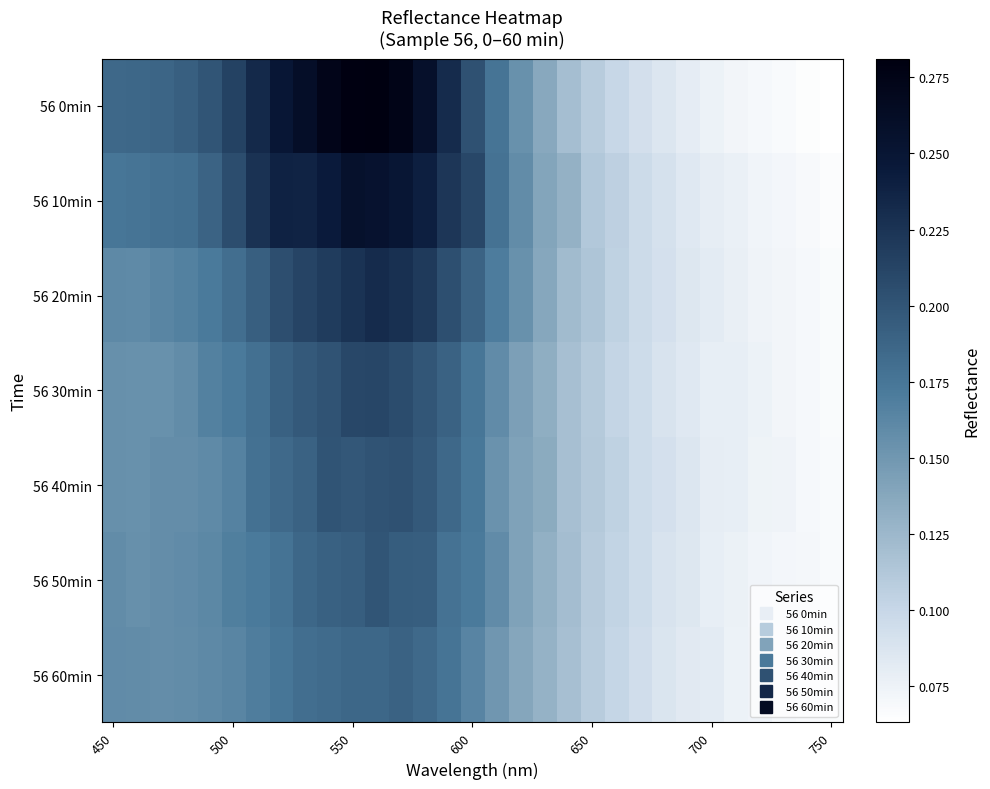

At how many categories does at least one series exceed 0?

31